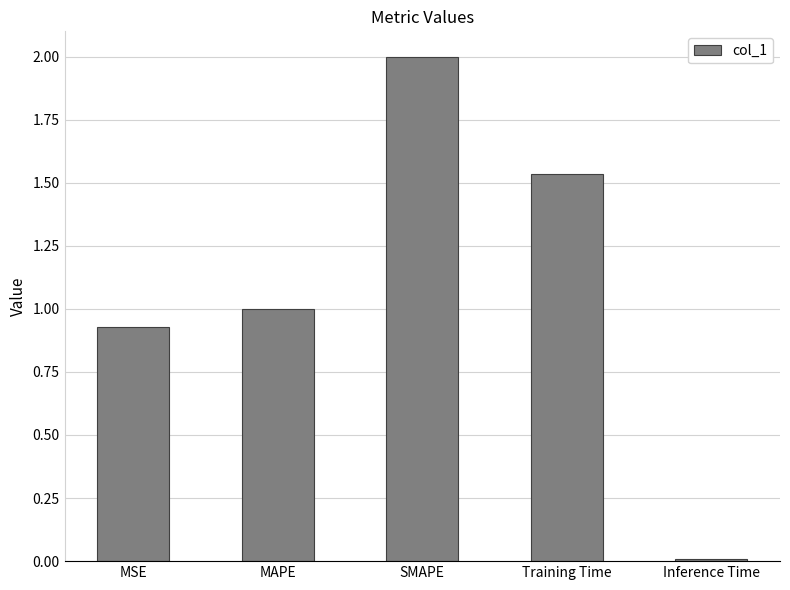

At which category does the chart reach its peak across all series?

SMAPE